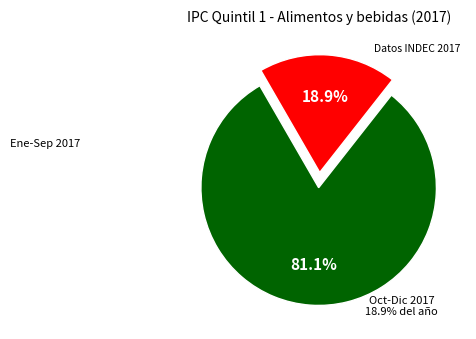

Does any single category account for the majority?

Yes